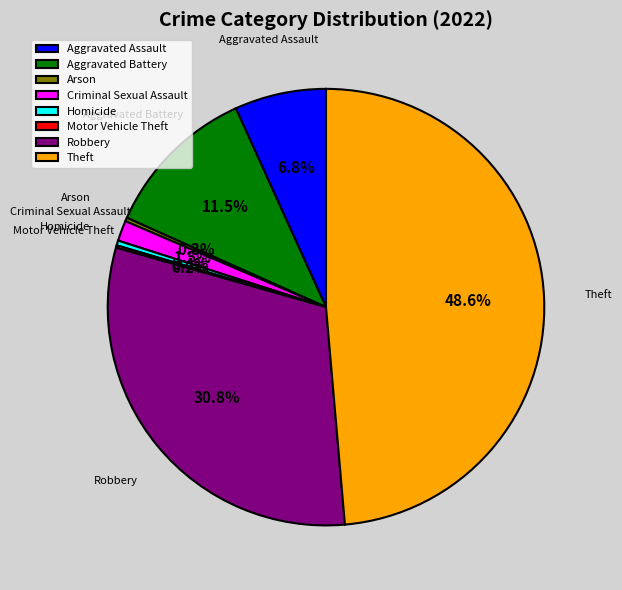

Which category has the biggest portion of the pie?

Theft